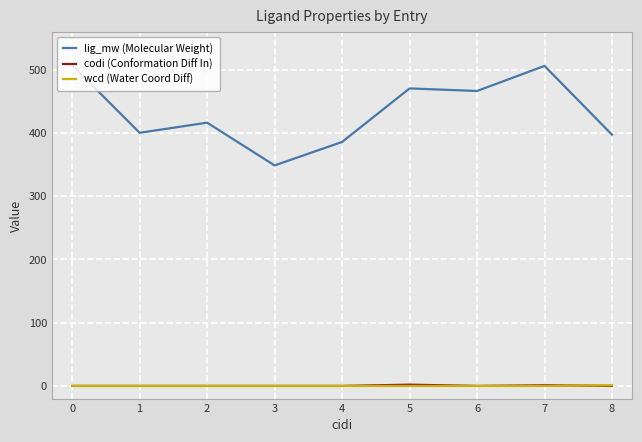

Is it true that wcd (Water Coord Diff) equals 0.0 at 1?

True